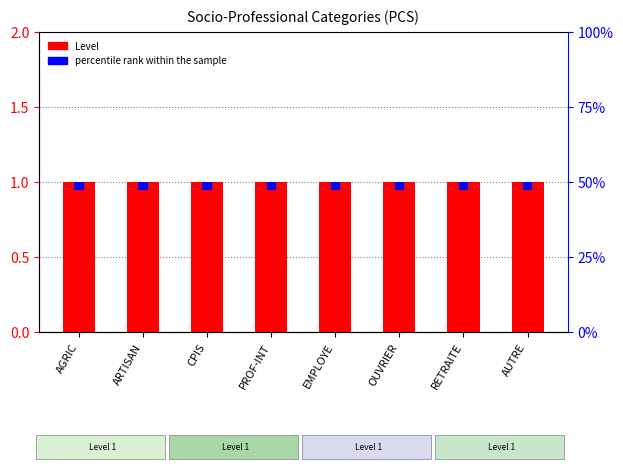

At AUTRE, list the series in order from largest to smallest.

Level, percentile rank within the sample